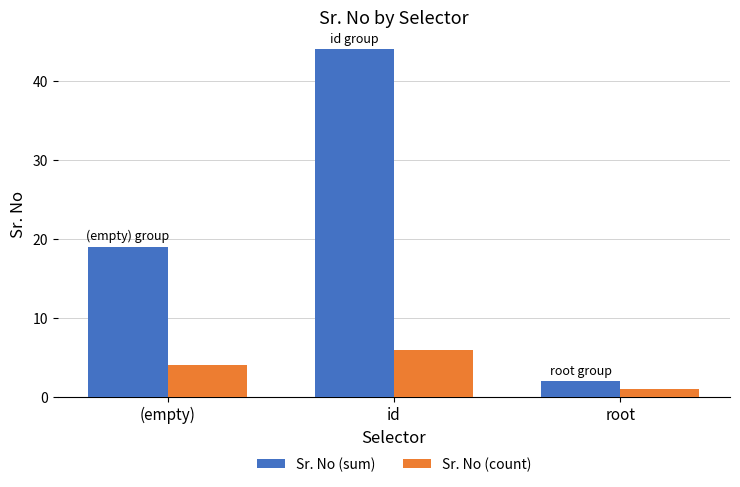

Are the bars horizontal?

No